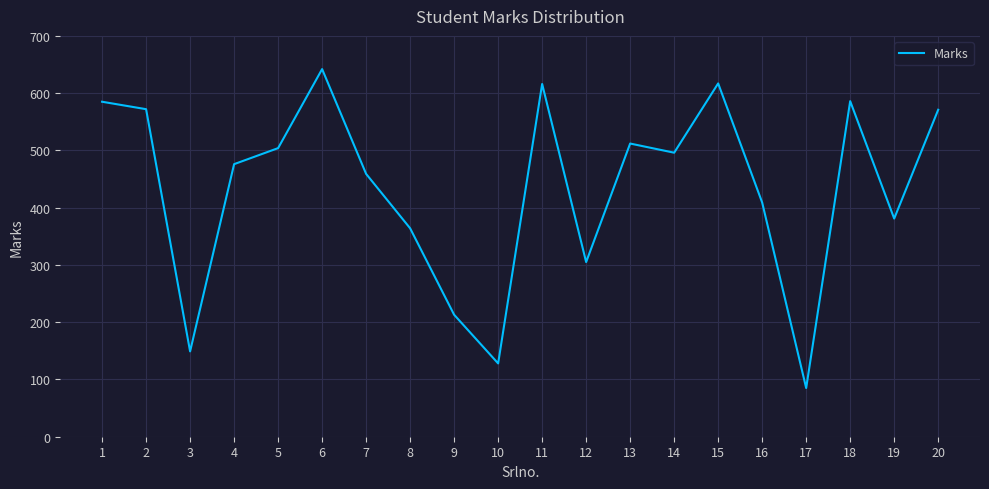

True or false: the data shows 85 at 17.

True